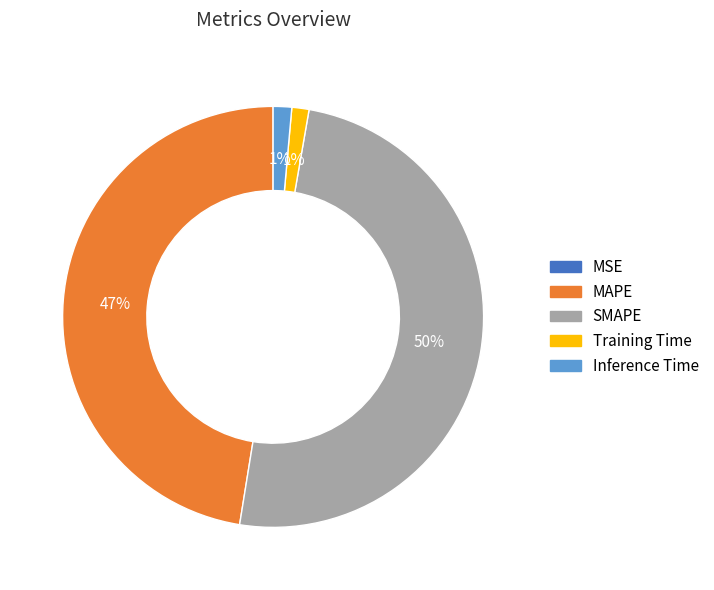

What is the largest slice in the pie chart?

SMAPE